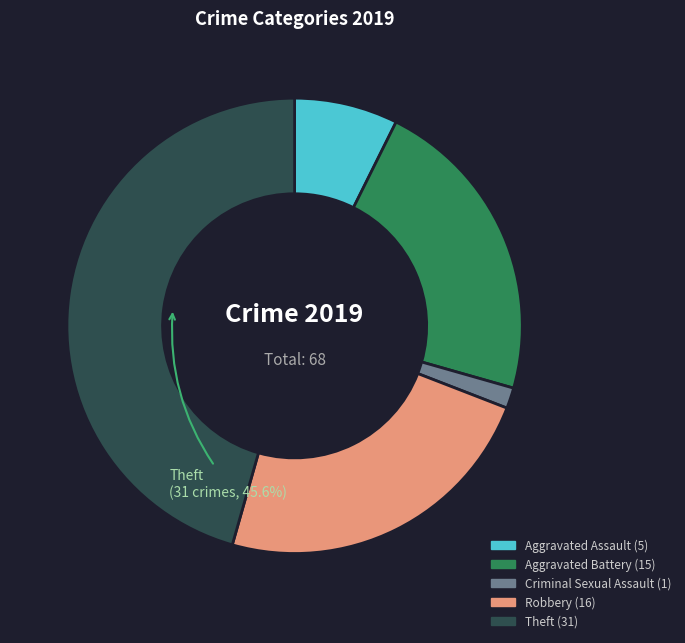

How many slices are in this pie chart?

5